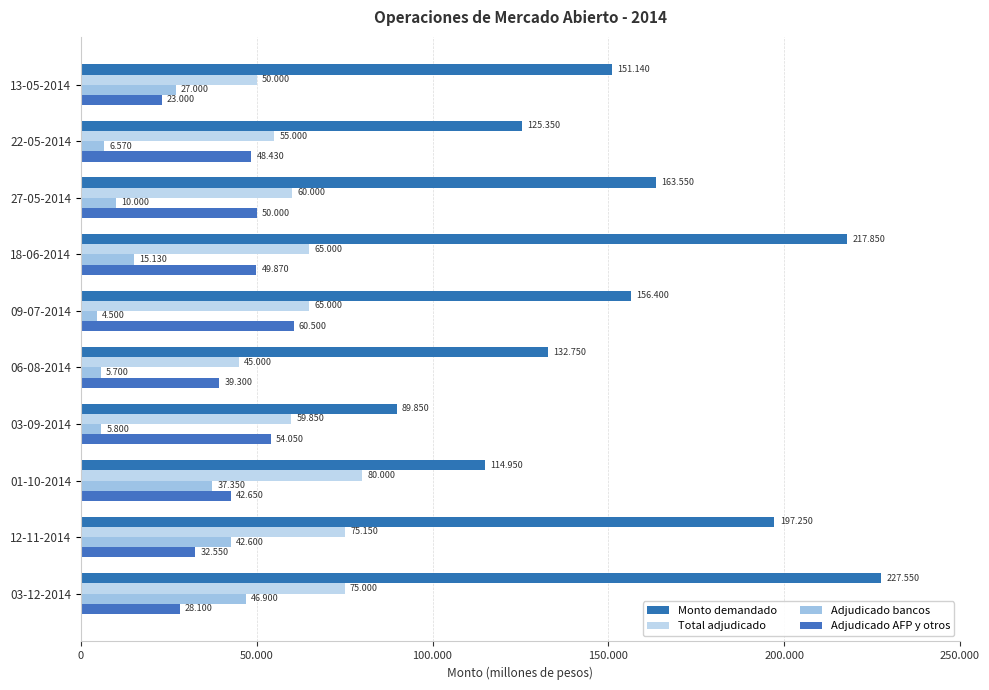

What is the smallest value displayed?

4500